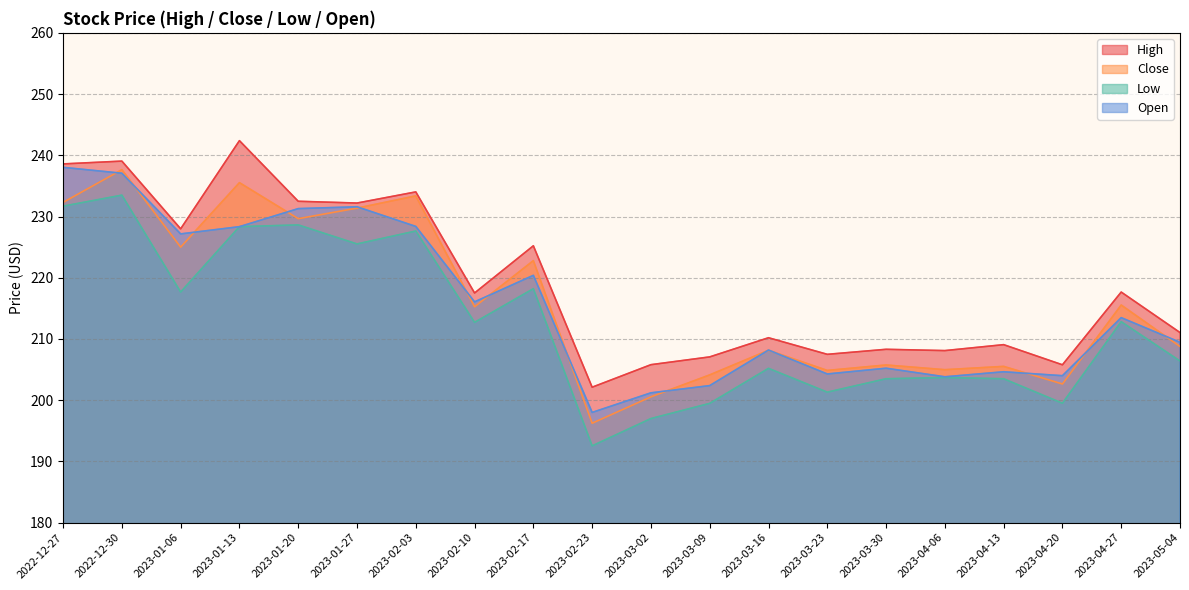

Which series has the largest total across all categories?

High